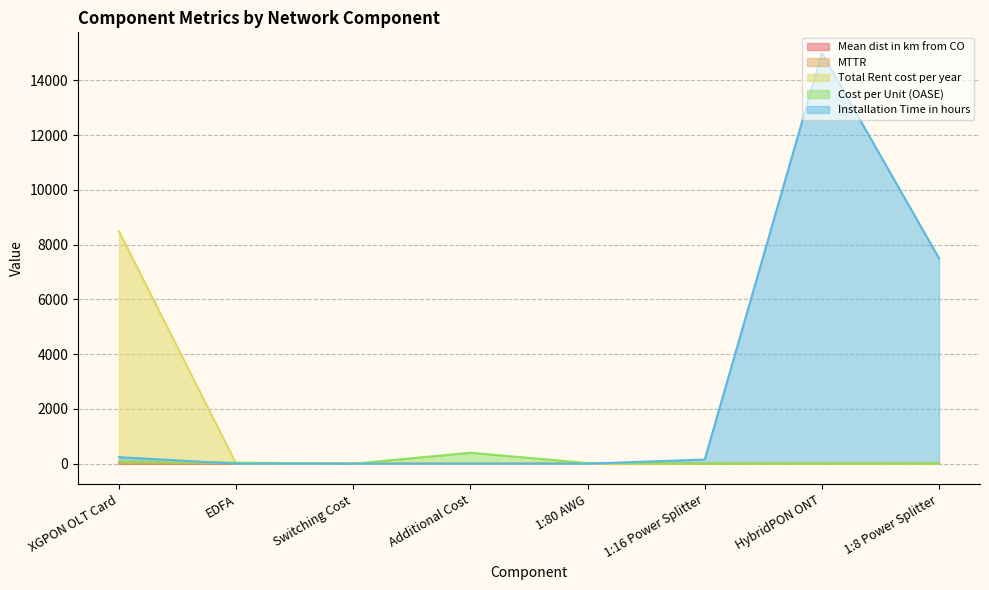

How many MTTR values are between 6 and 7?

6